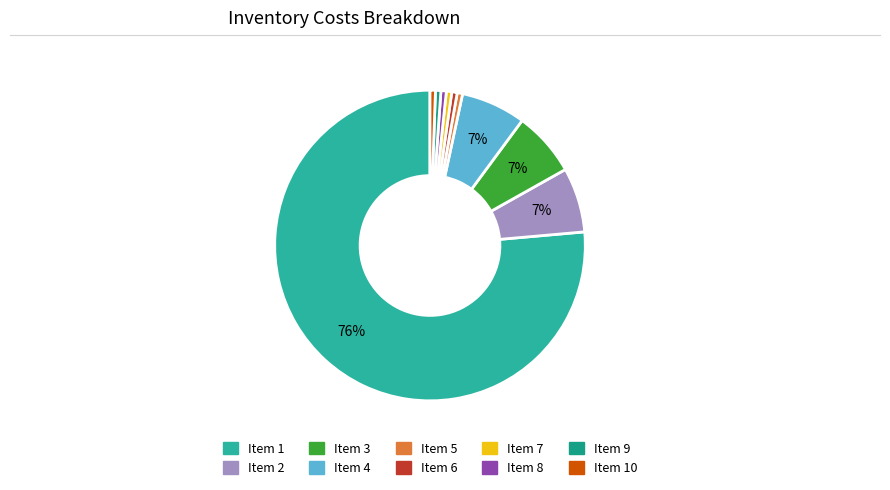

How many segments does this pie chart have?

10